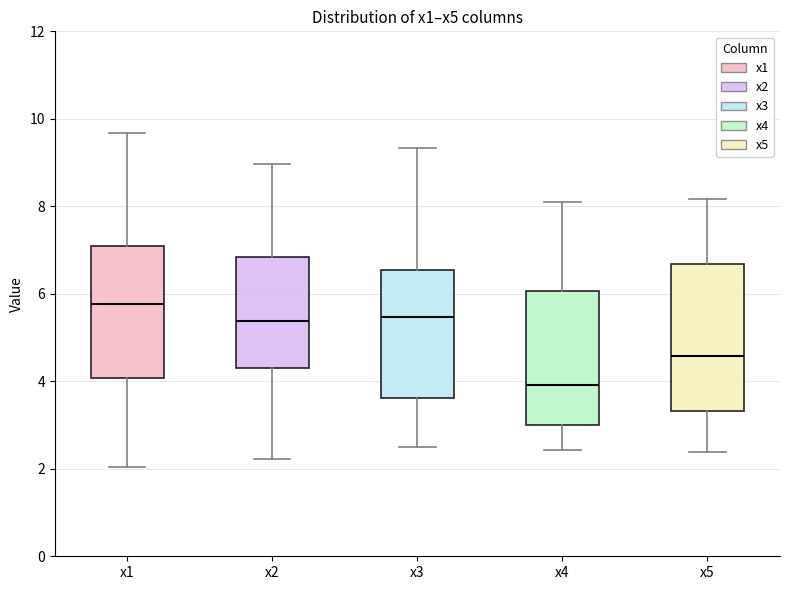

Reading left to right, transcribe this box plot: for each box, give where its median line is, the range the box spans, and where its two whiskers end, as read against the y-axis. The values are not printed on the chart, so give them approximately, as read against the axis.

x1: median 5.8, box 4.0 to 7.0, whiskers 2.0 to 9.6
x2: median 5.4, box 4.4 to 6.8, whiskers 2.2 to 9.0
x3: median 5.4, box 3.6 to 6.6, whiskers 2.6 to 9.4
x4: median 4.0, box 3.0 to 6.0, whiskers 2.4 to 8.0
x5: median 4.6, box 3.4 to 6.6, whiskers 2.4 to 8.2